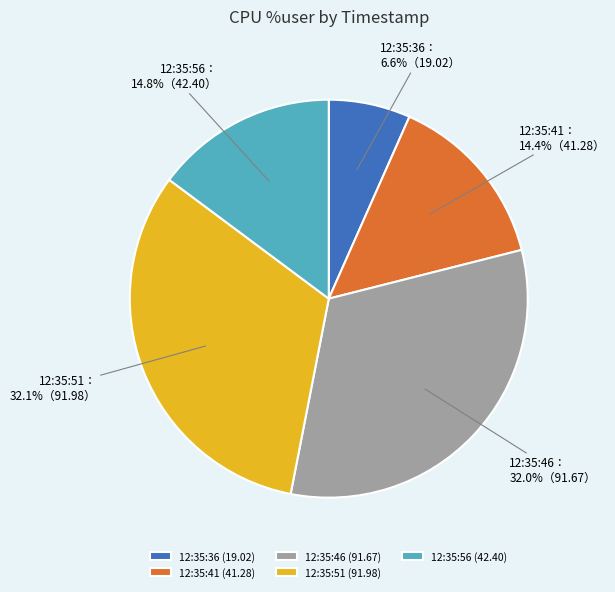

Is there any slice that represents more than half of the pie?

No